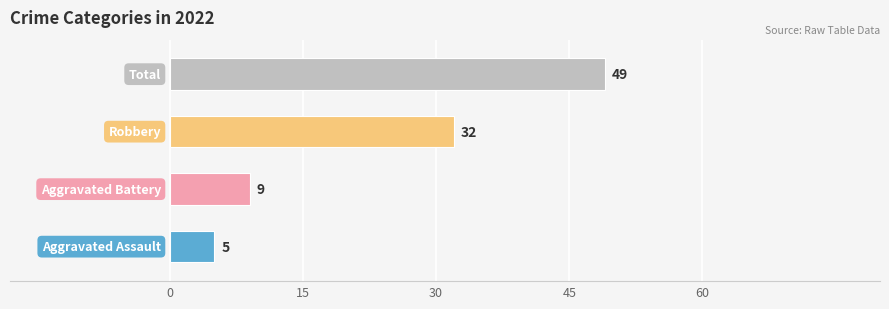

What are all the series names shown in the legend?

Aggravated Assault, Aggravated Battery, Robbery, Total